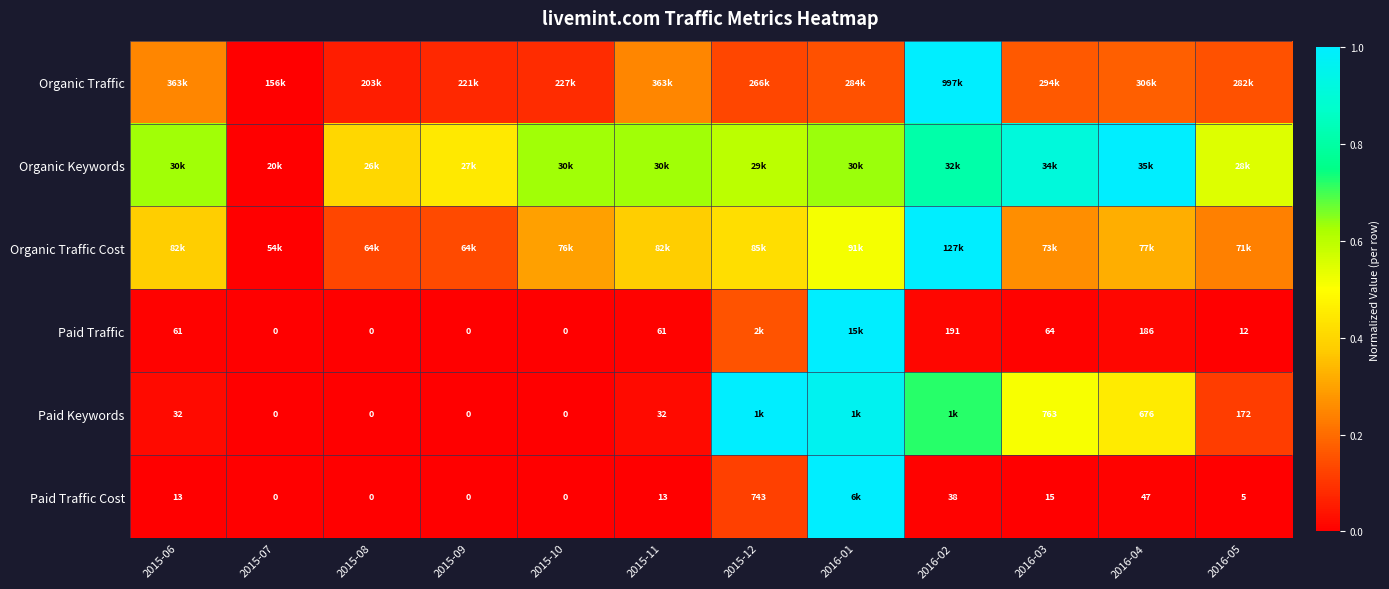

Which series has the largest total across all categories?

Organic Keywords